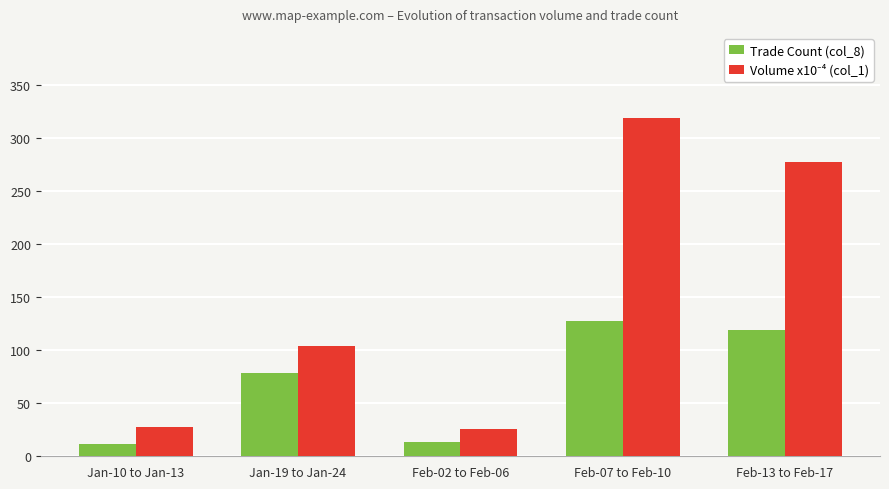

At which category is the sum across all series the highest?

Feb-07 to Feb-10